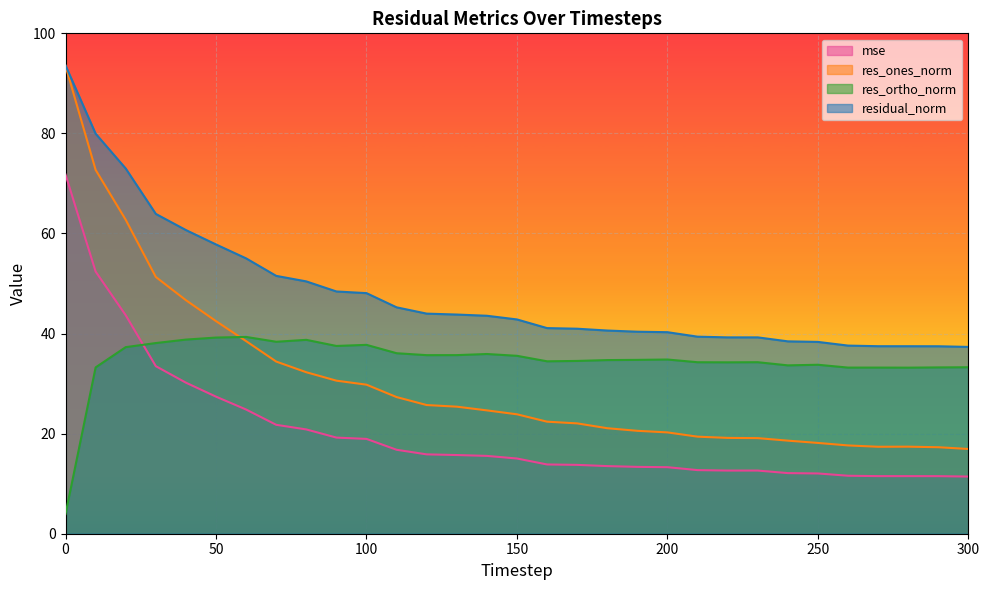

Which series has the widest spread of values?

res_ones_norm